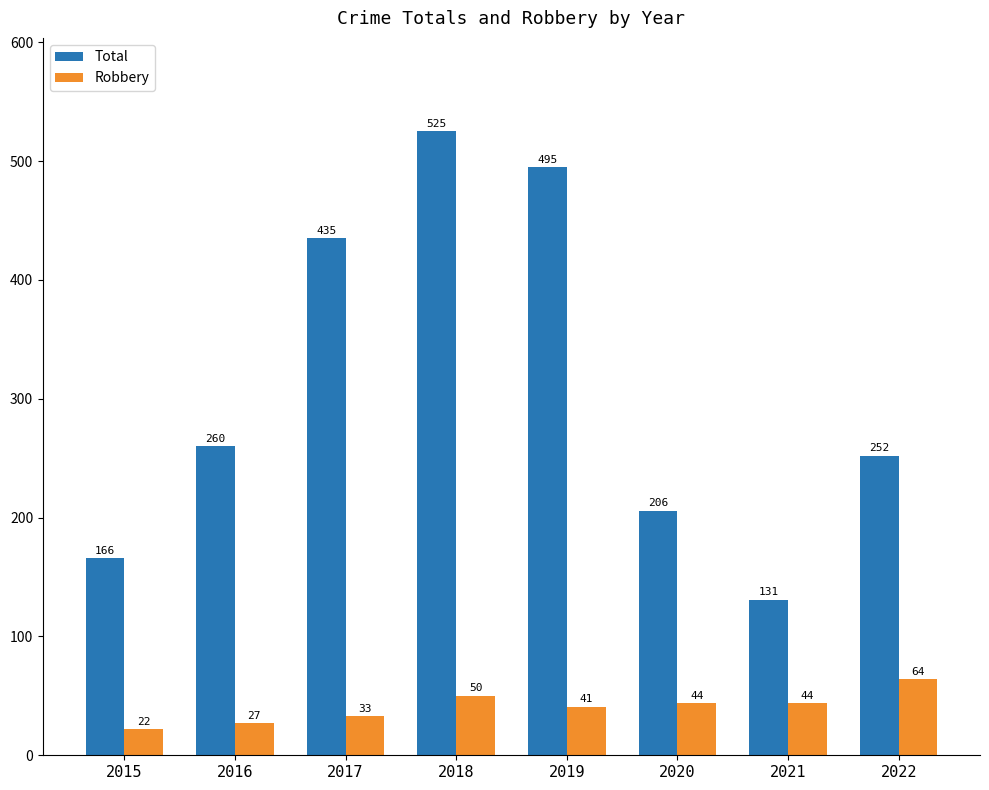

Reading left to right, what are all the values shown in this chart?

Total: 2015=166	2016=260	2017=435	2018=525	2019=495	2020=206	2021=131	2022=252
Robbery: 2015=22	2016=27	2017=33	2018=50	2019=41	2020=44	2021=44	2022=64